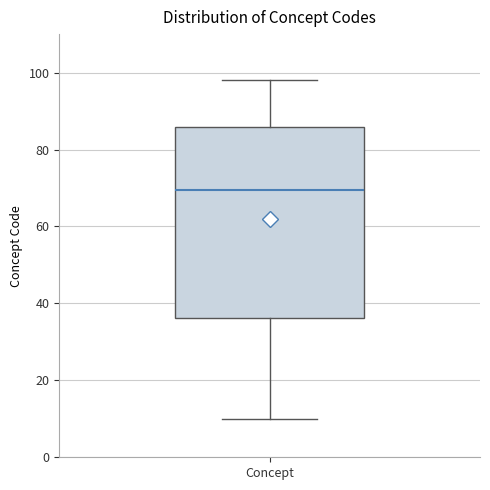

Where does the upper whisker of the box for Concept end on the y-axis? The values are not printed on the chart, so give them approximately, as read against the axis.

98